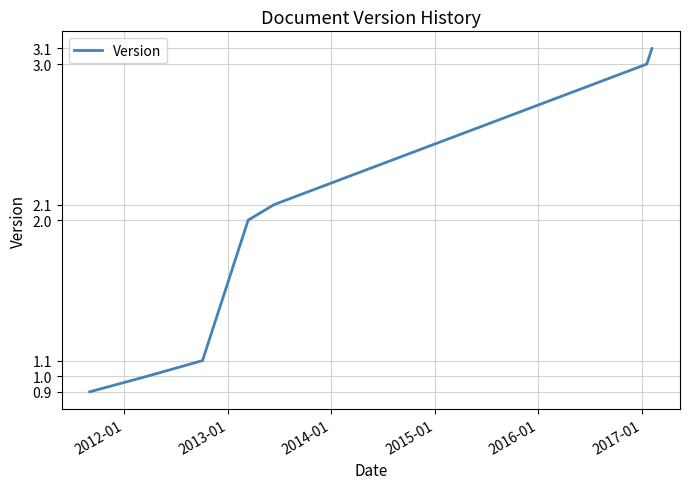

What is the greatest value displayed?

3.1